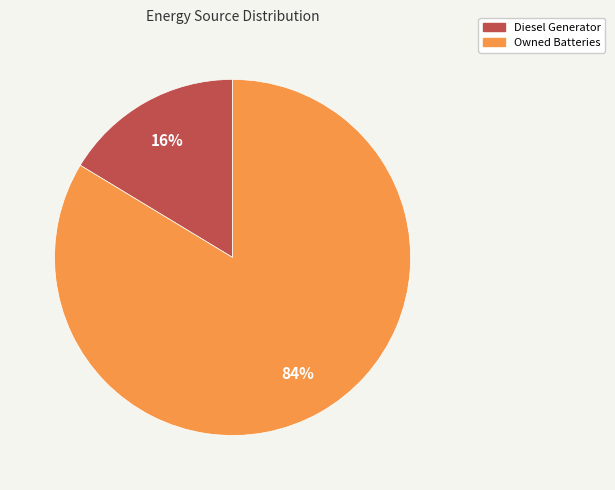

The Owned Batteries slice represents 84% of the pie. True or false?

True